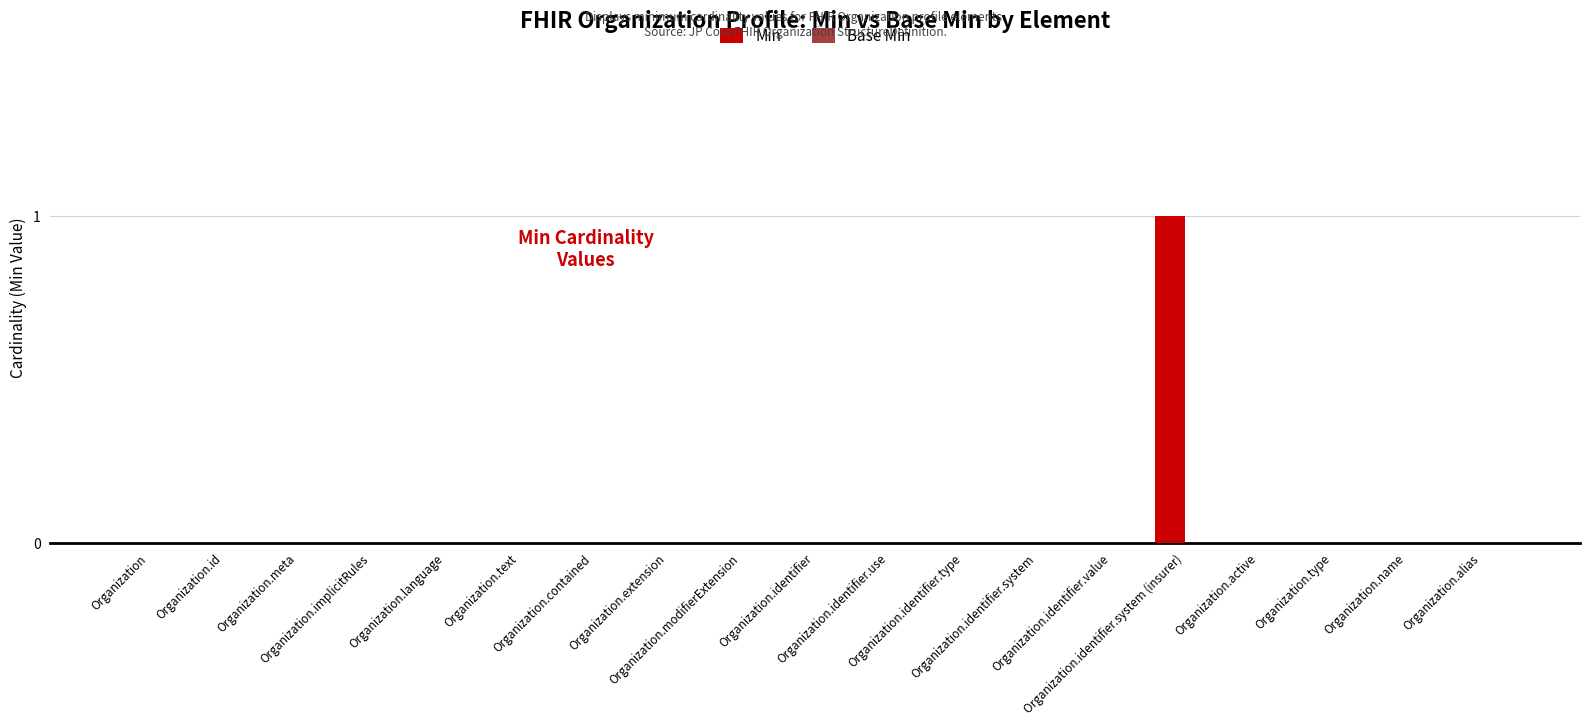

Are the bars horizontal?

No